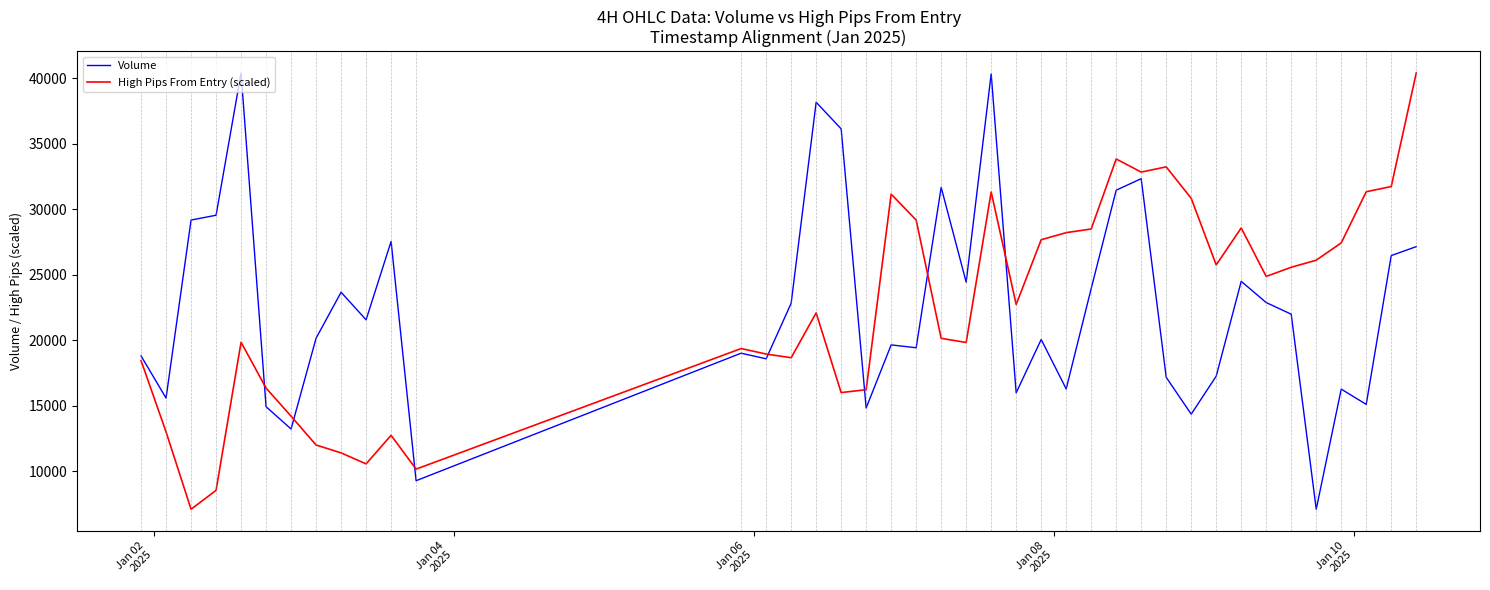

What are all the series names shown in the legend?

Volume, High Pips From Entry (scaled)